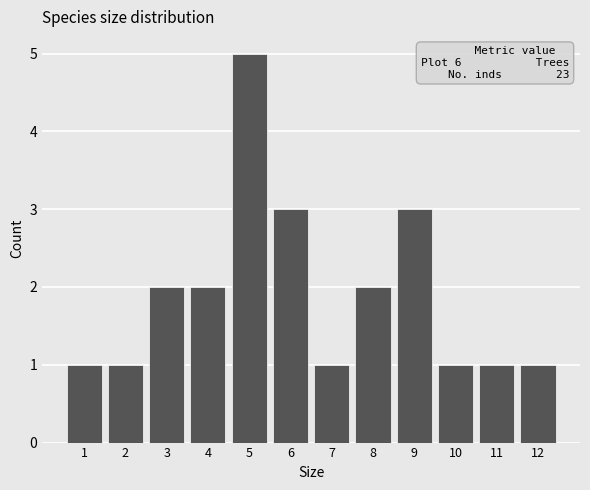

Reading left to right, extract all data points from this chart.

1=1	2=1	3=2	4=2	5=5	6=3	7=1	8=2	9=3	10=1	11=1	12=1